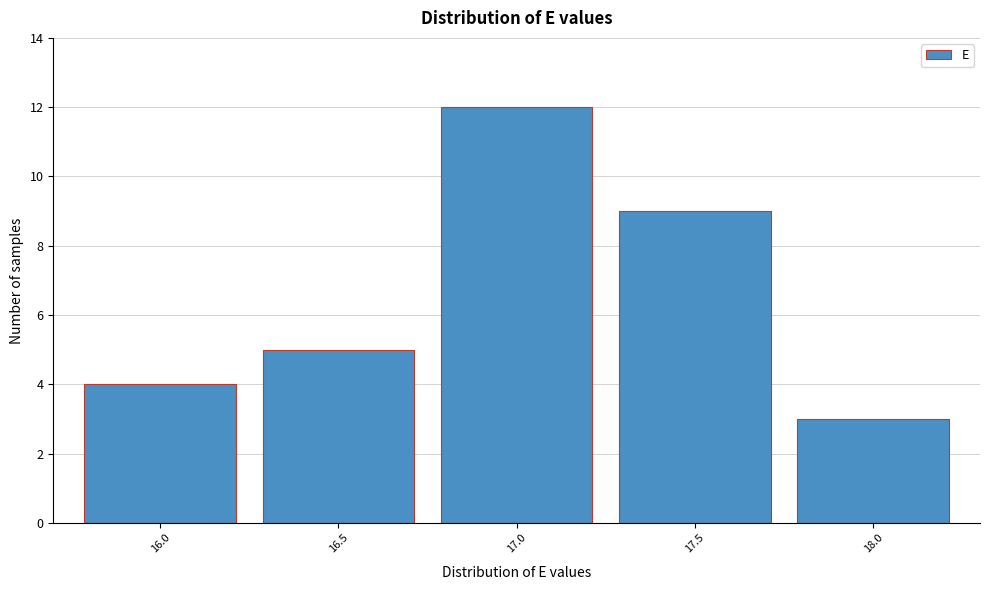

Reading left to right, list all the values displayed in this chart.

16.0=4	16.5=5	17.0=12	17.5=9	18.0=3